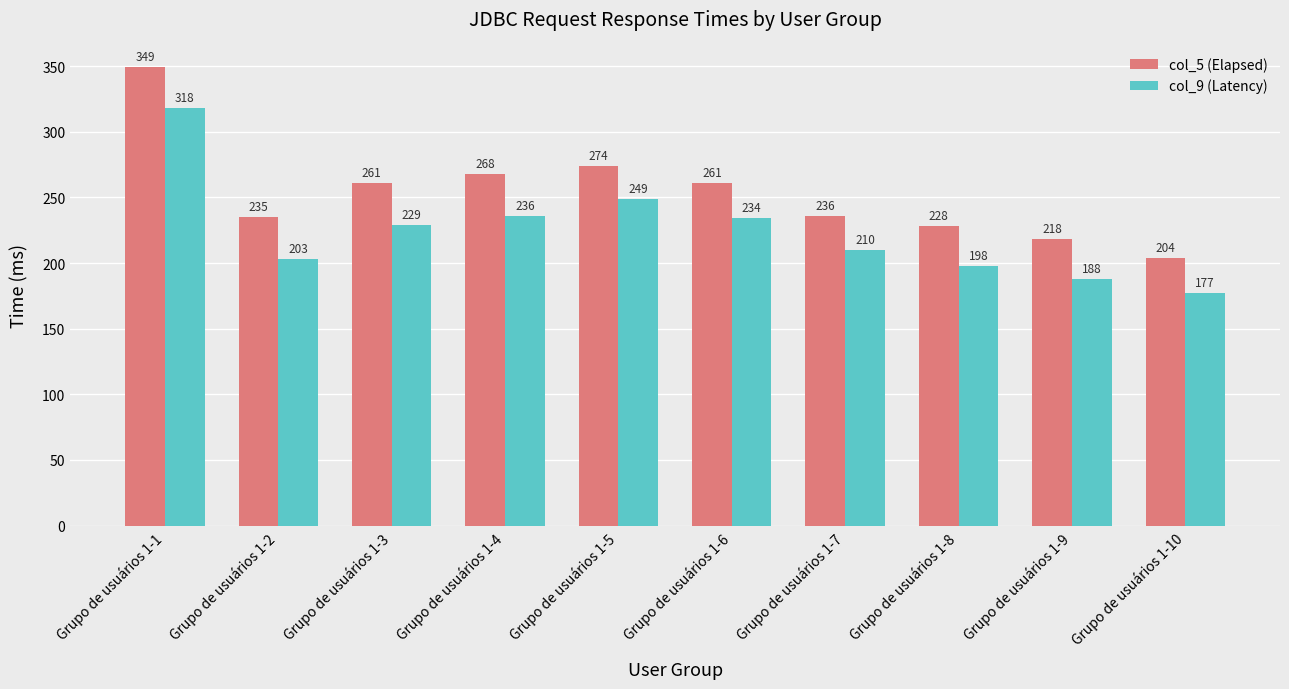

How many bars are there in each group?

2